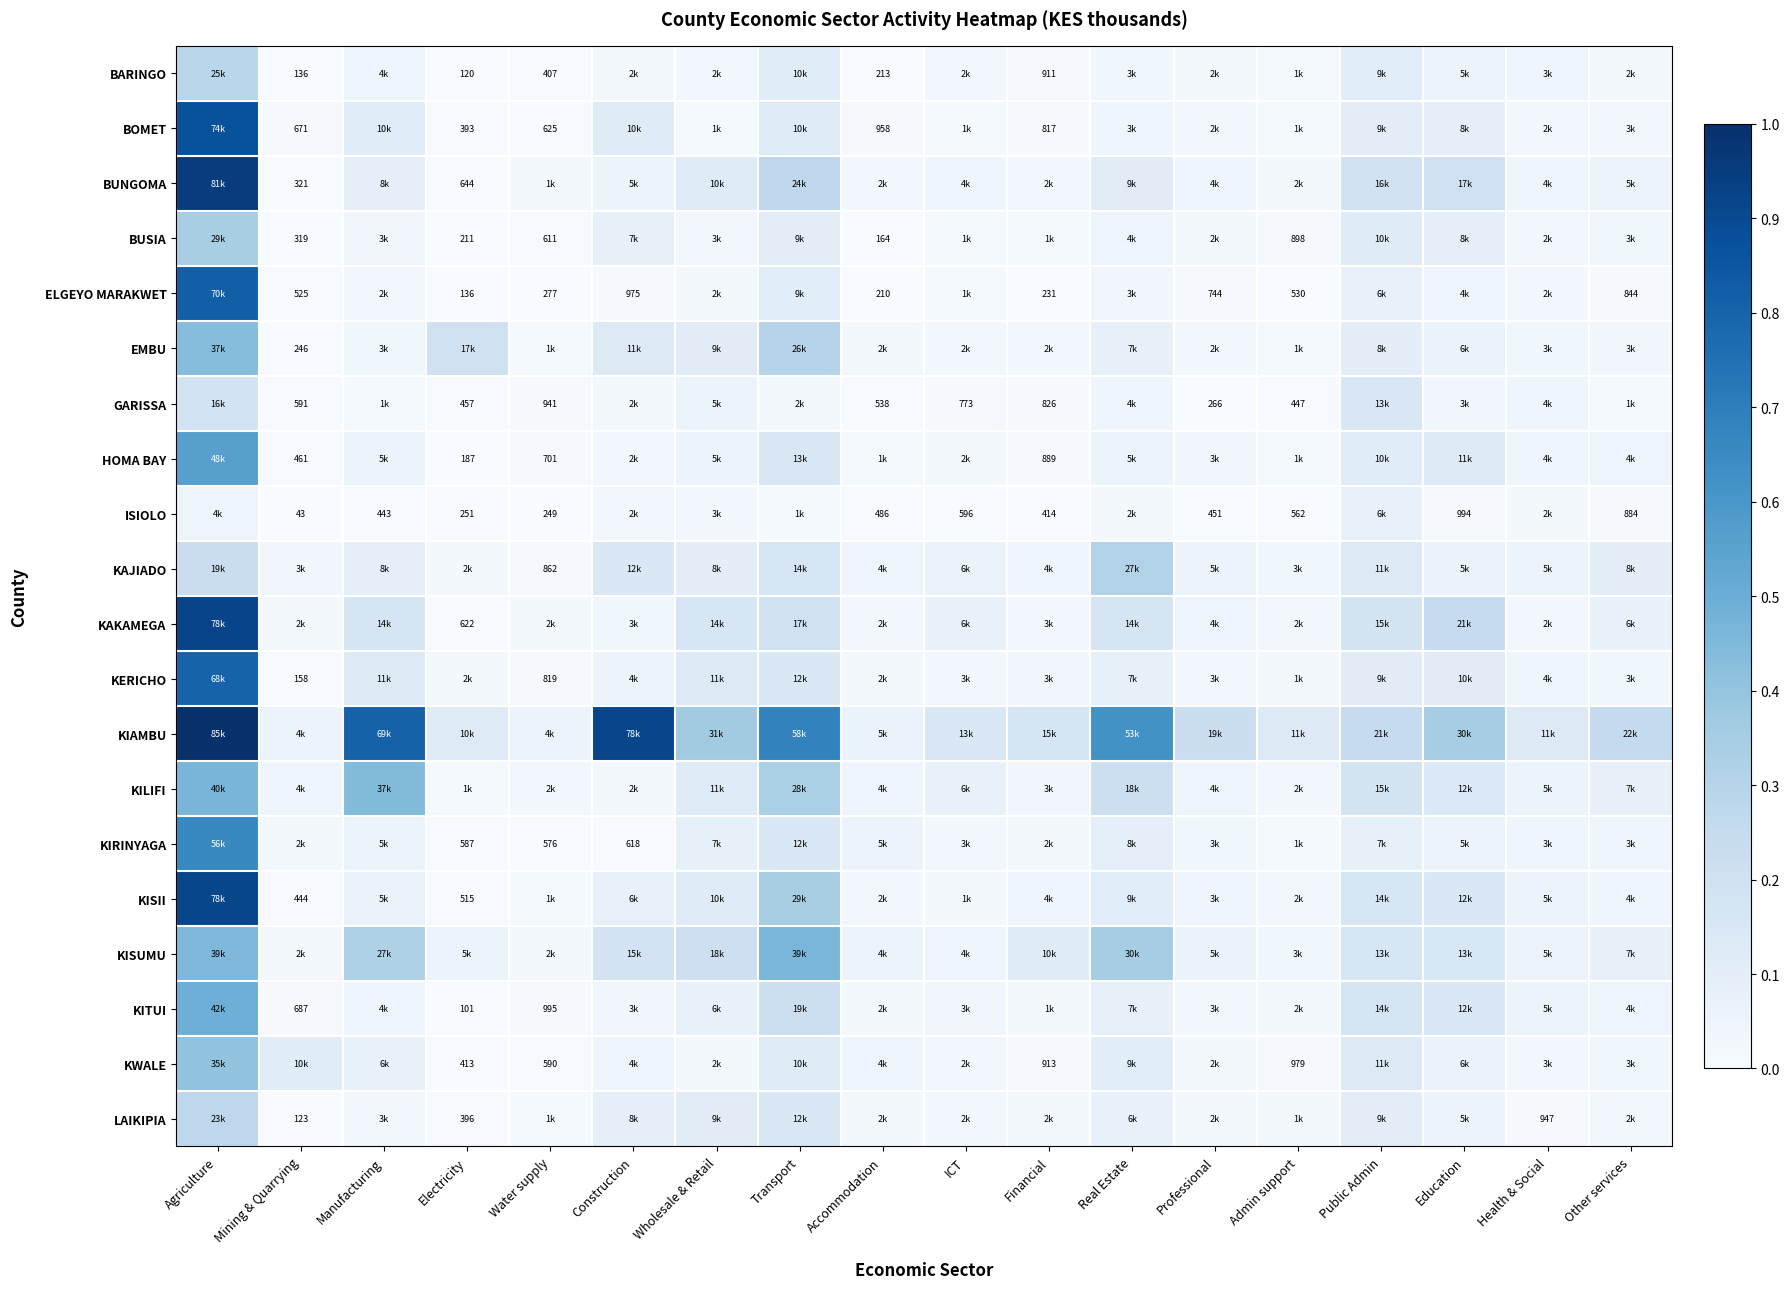

Which series has the largest total across all categories?

KIAMBU